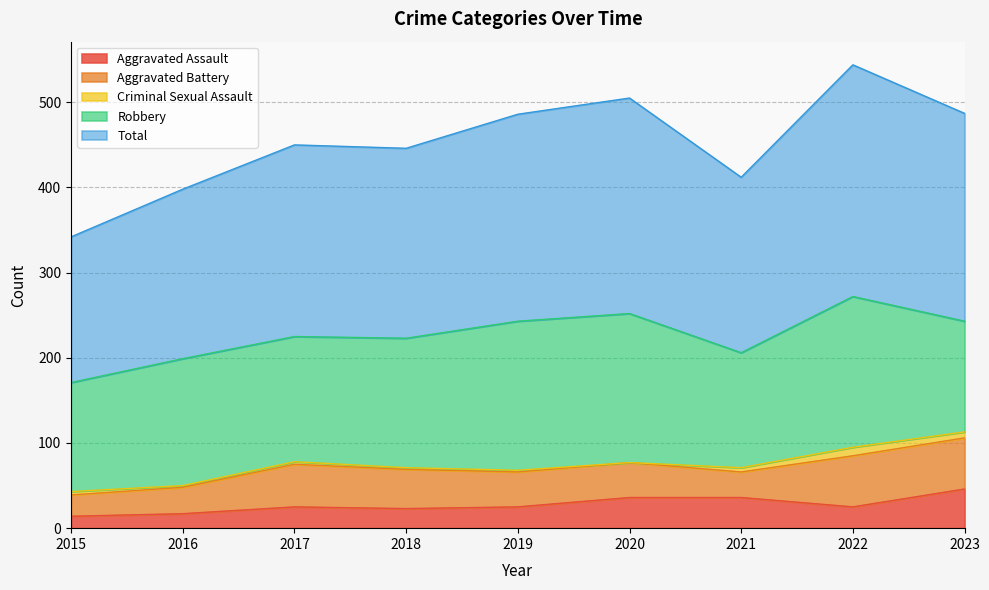

Does the chart display data point markers on the line(s)?

No